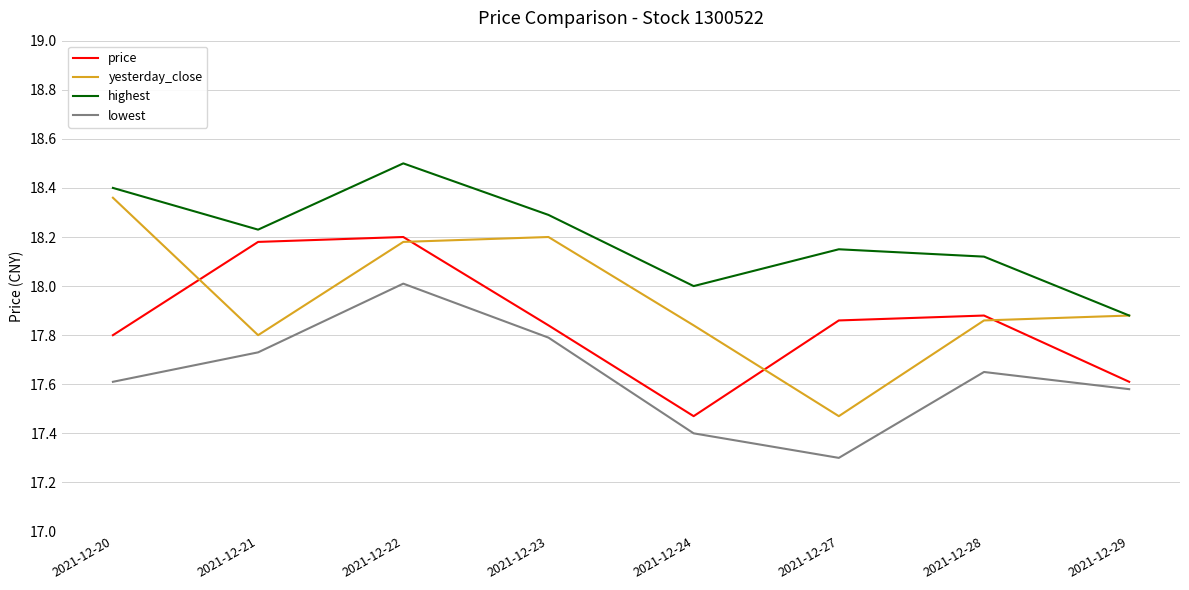

True or false: highest has a value of 18.1 at 2021-12-27.

True